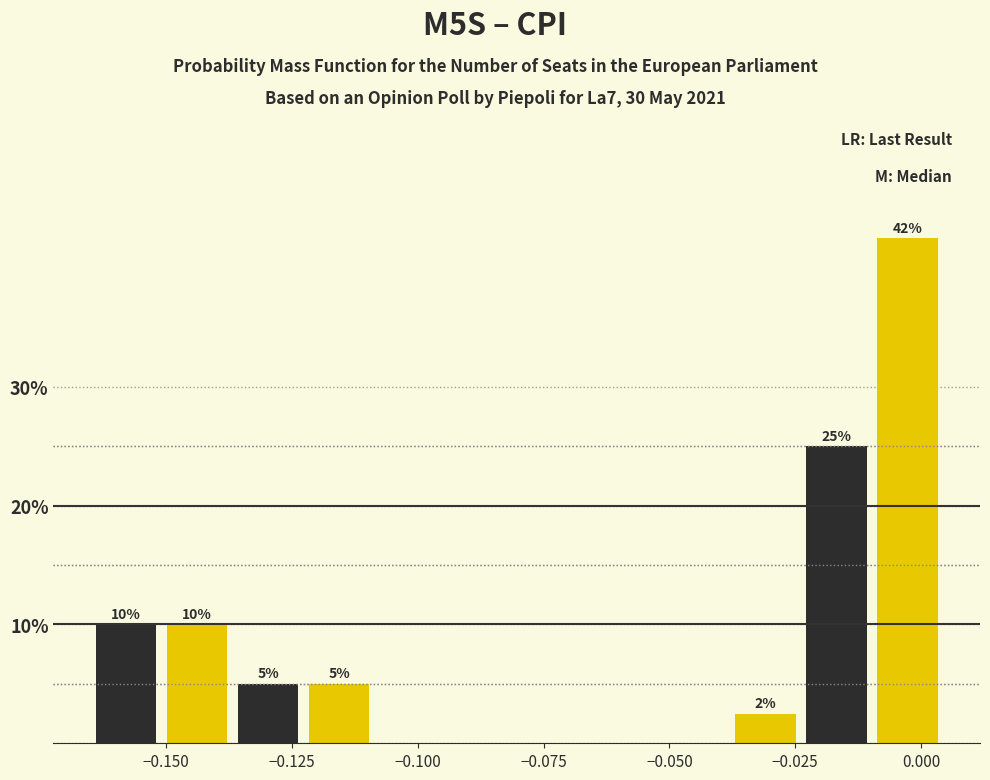

Read against the x-axis, roughly where is the centre of the tallest bar?

-0.005